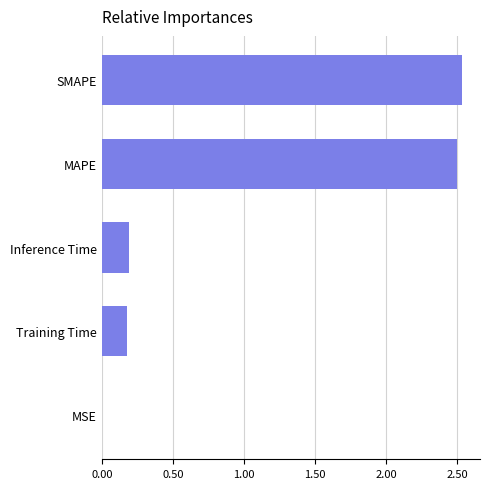

Is it true that the value at Training Time is 0.3?

False